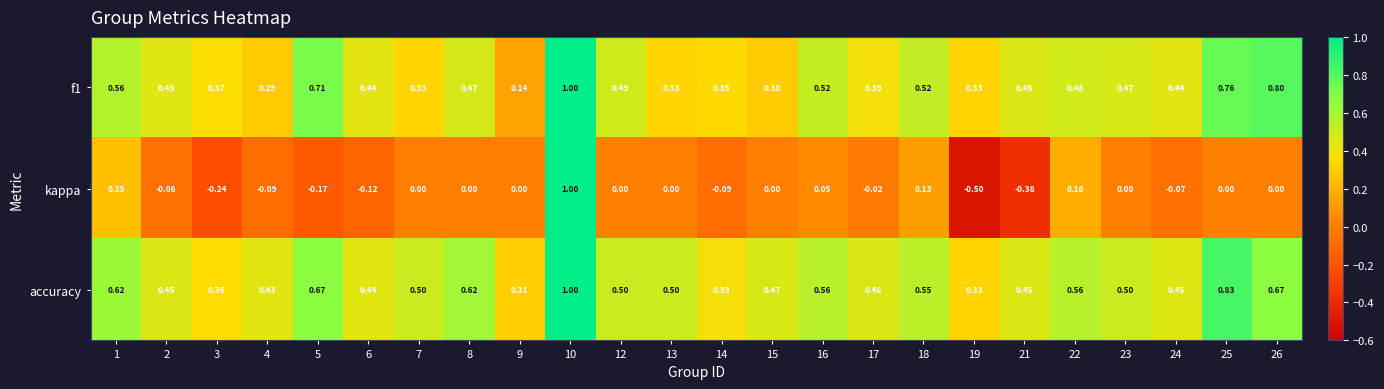

What is the greatest value displayed?

1.0